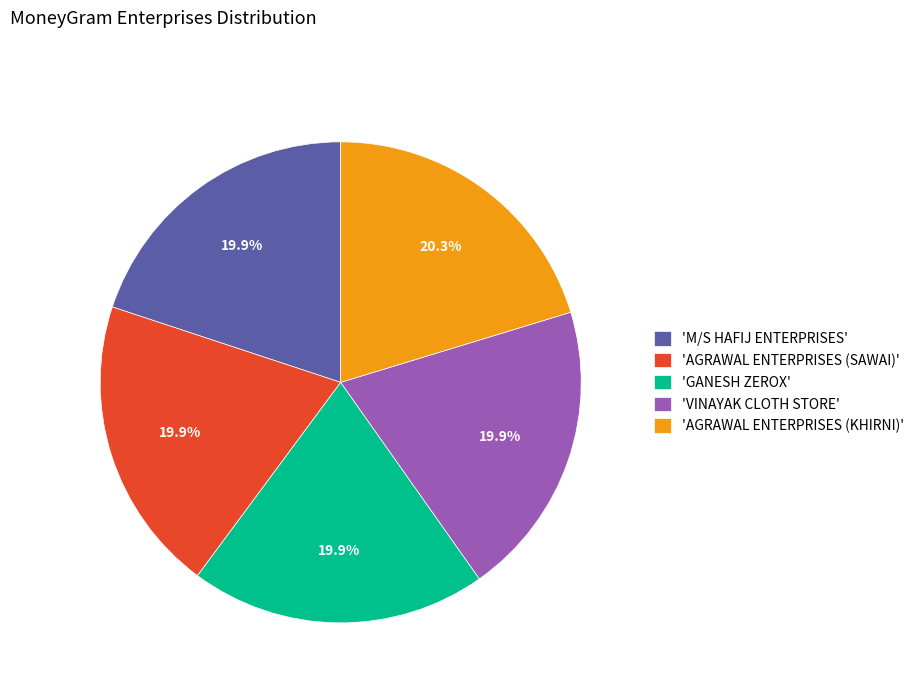

Approximately how many times larger is the value at 'GANESH ZEROX' compared to 'AGRAWAL ENTERPRISES (KHIRNI)'?

1.0